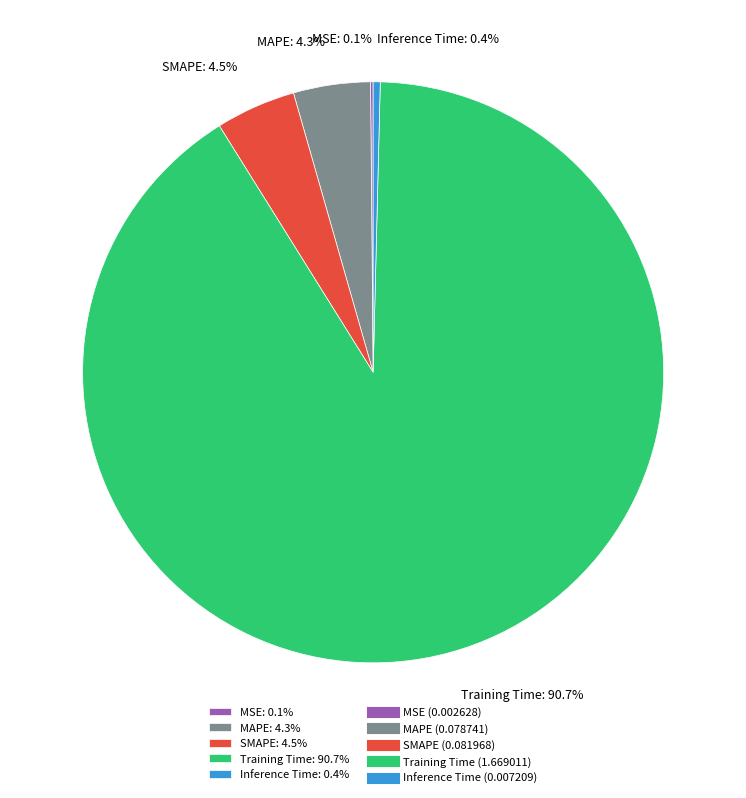

Is there a majority slice in this chart?

Yes